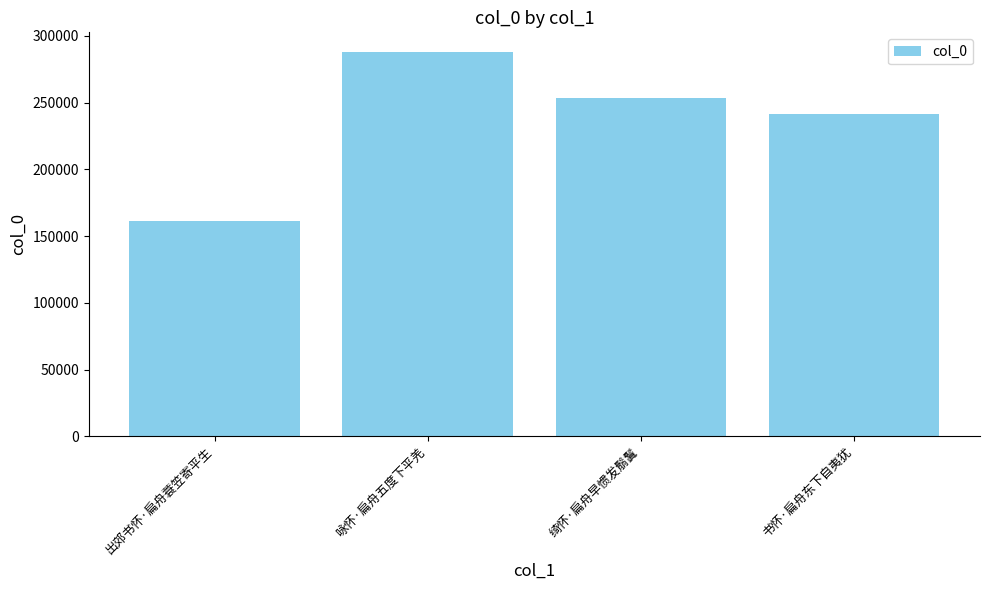

What is the difference between the second highest and minimum values?

92361